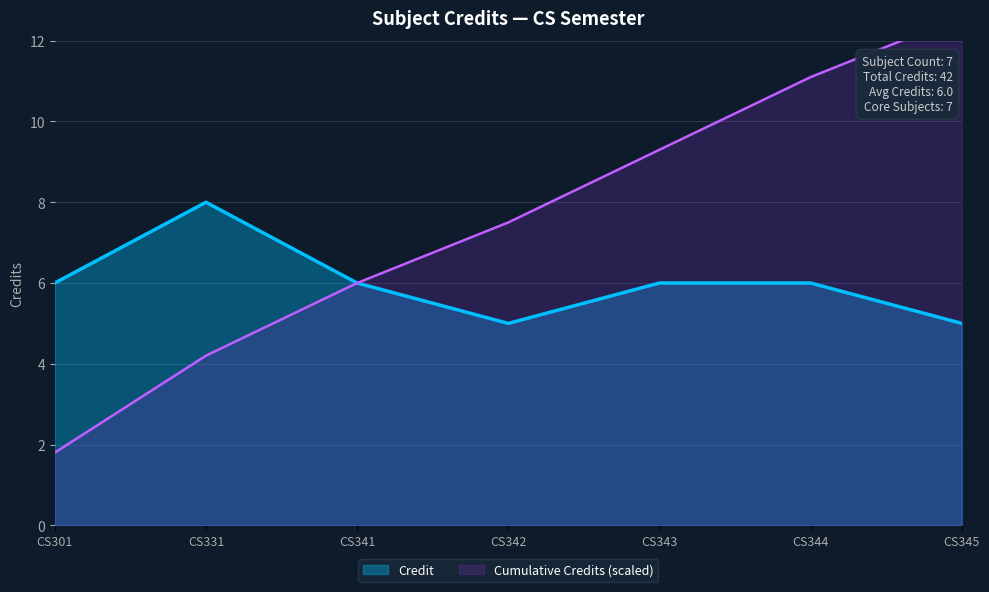

List the labels in order of value, smallest first.

CS342, CS345, CS301, CS341, CS343, CS344, CS331